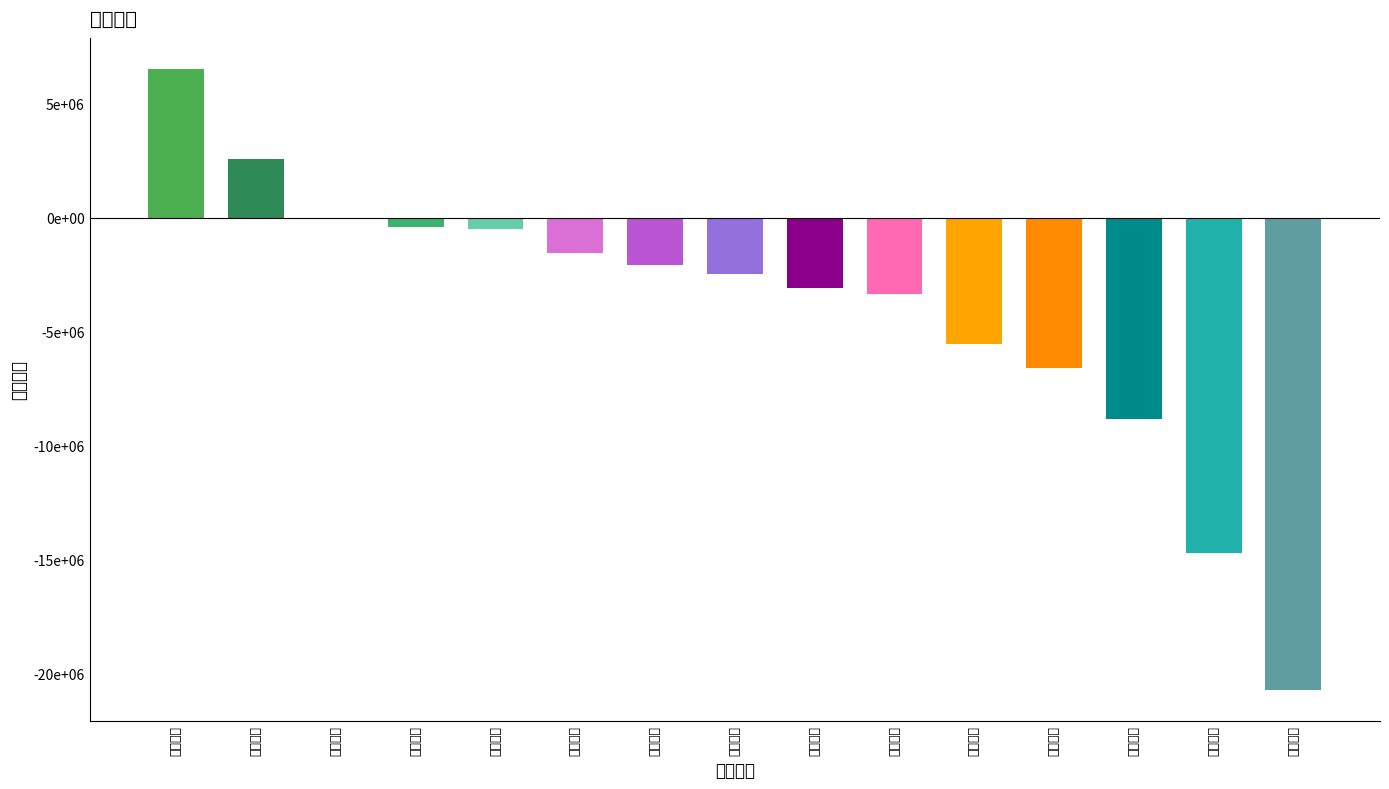

List the labels in order of value, largest first.

京华激光, 元隆雅图, 创源股份, 美邦服饰, 星辉娱乐, 沐邦高科, 金运激光, 德艺文创, 广博股份, 汉王科技, 实丰文化, 高乐股份, 祥源文旅, 华立科技, 奥飞娱乐